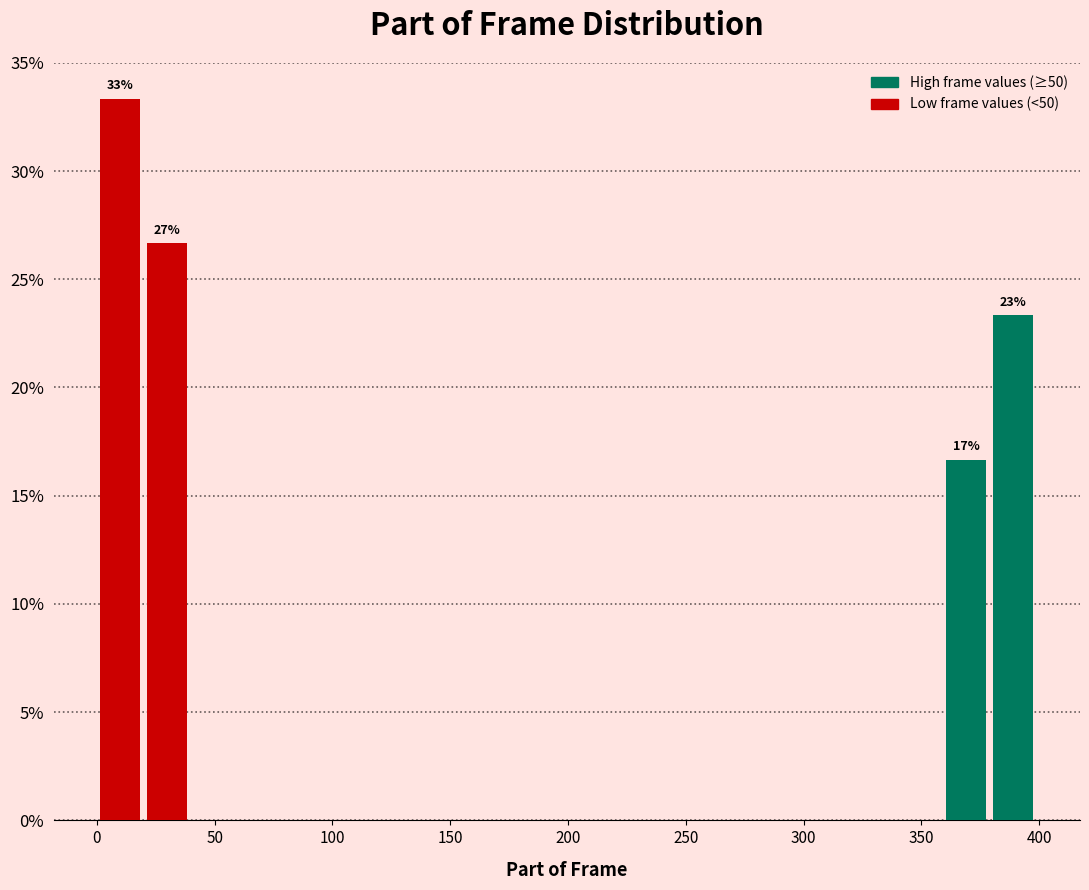

Around what value on the x-axis is the tallest bar? Give the approximate position of its centre, as read against the axis.

10